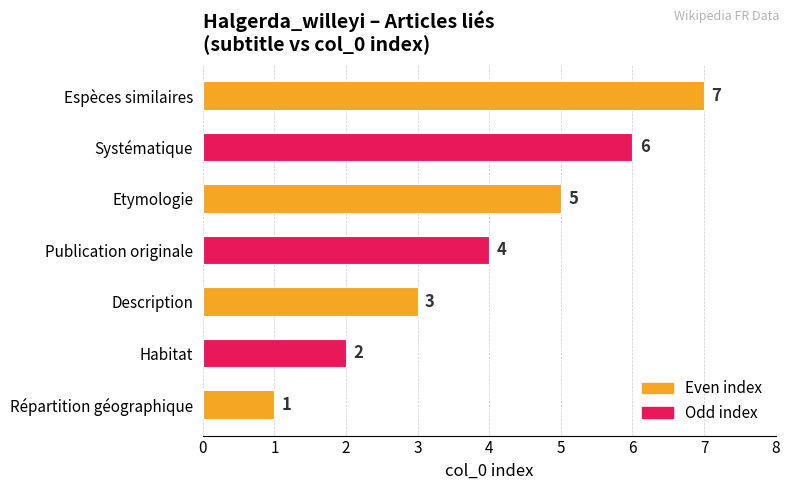

Rank the categories by value from highest to lowest.

Espèces similaires, Systématique, Etymologie, Publication originale, Description, Habitat, Répartition géographique